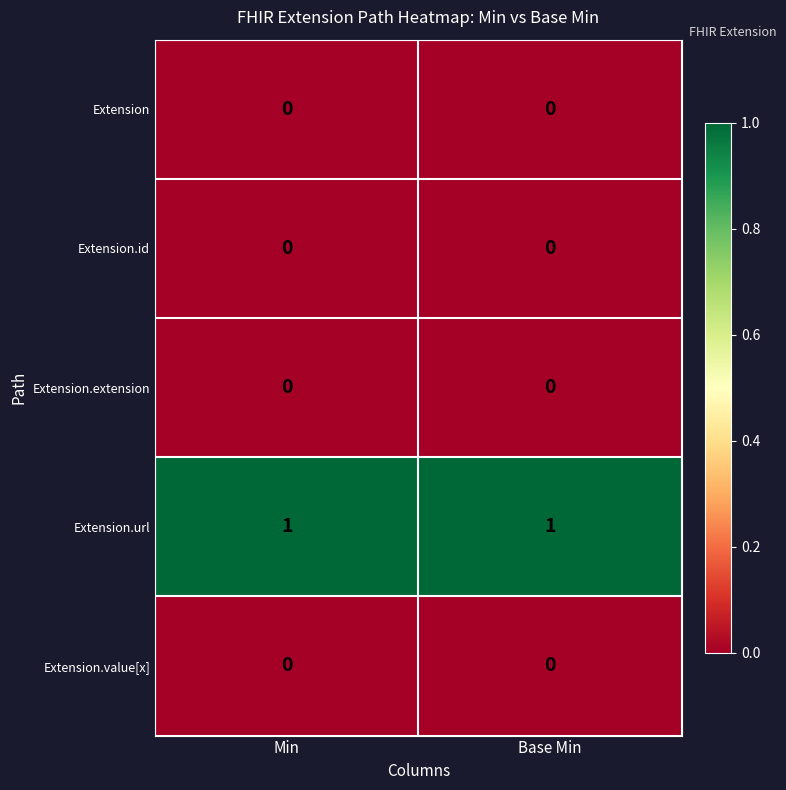

True or false: Extension.id has a value of 0 at Base Min.

True